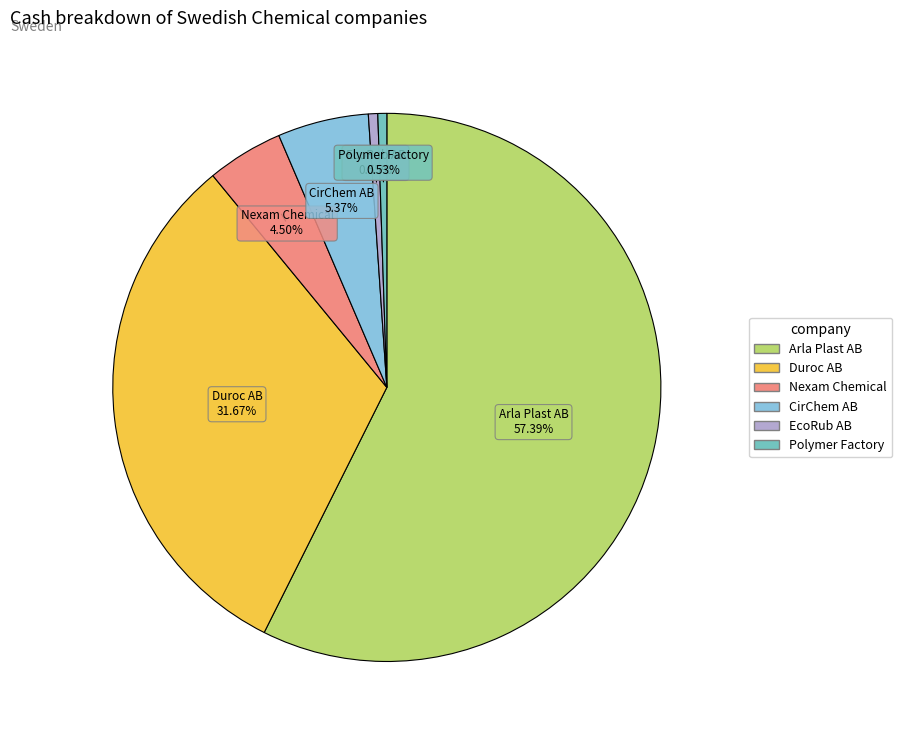

Which slice is the largest?

Arla Plast AB